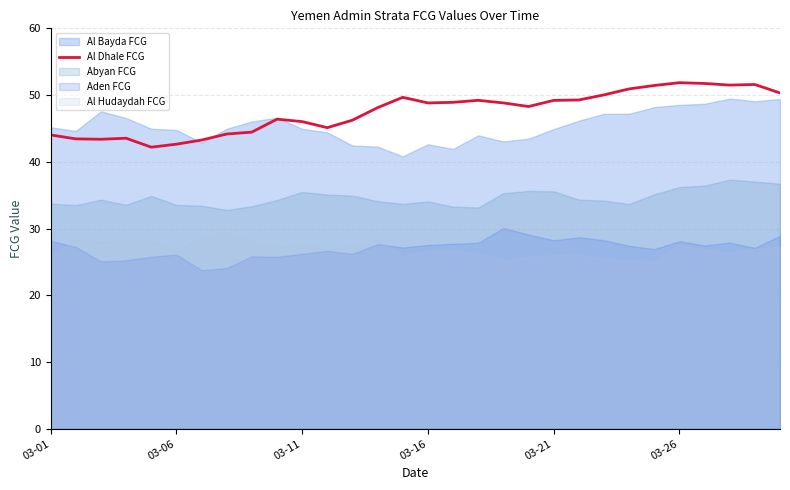

What is the highest value of the Al Dhale FCG series?

51.9